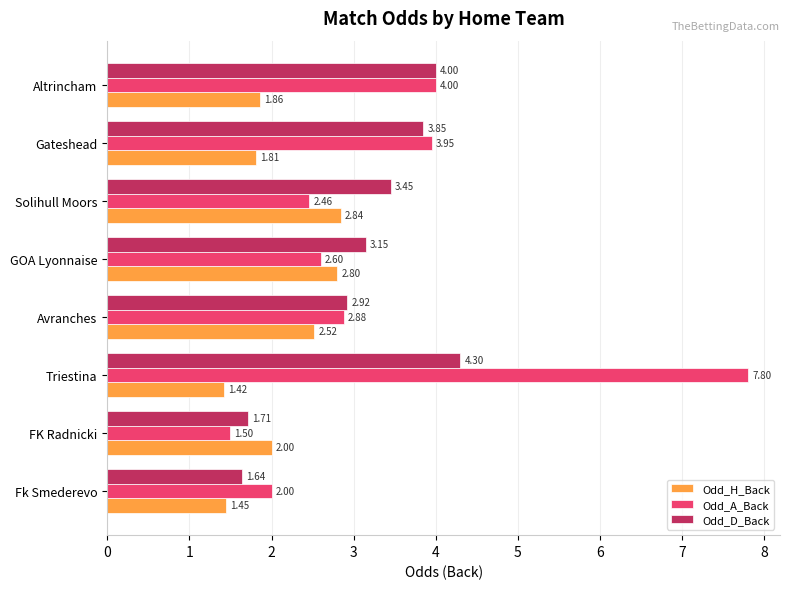

What is the difference between the maximum and minimum values in the Odd_D_Back series?

2.7